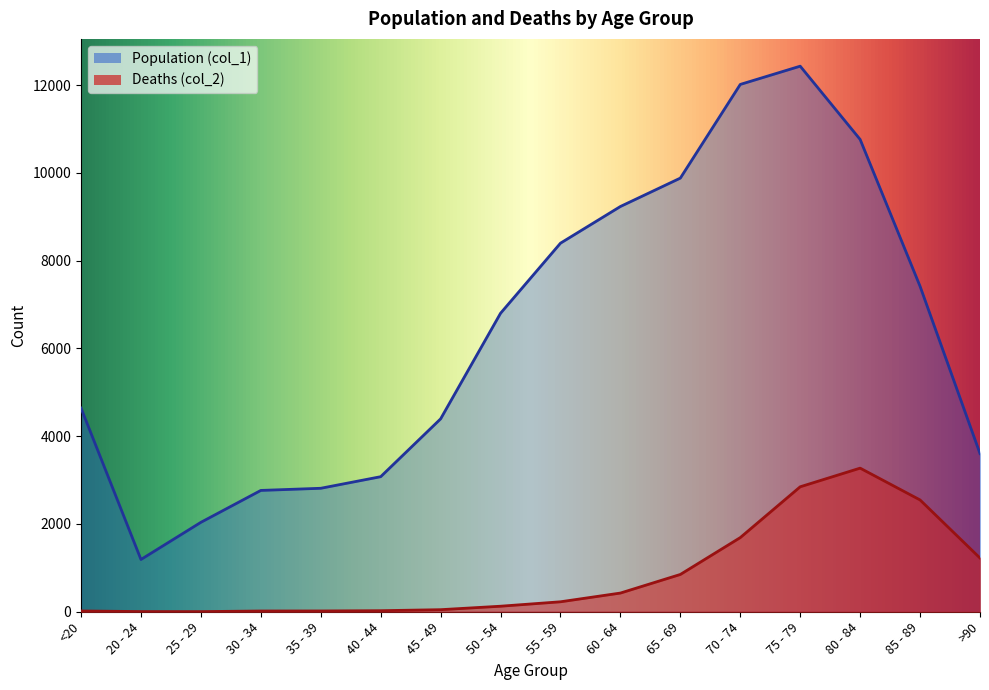

At which category does Deaths (col_2) reach its first local valley?

25 - 29